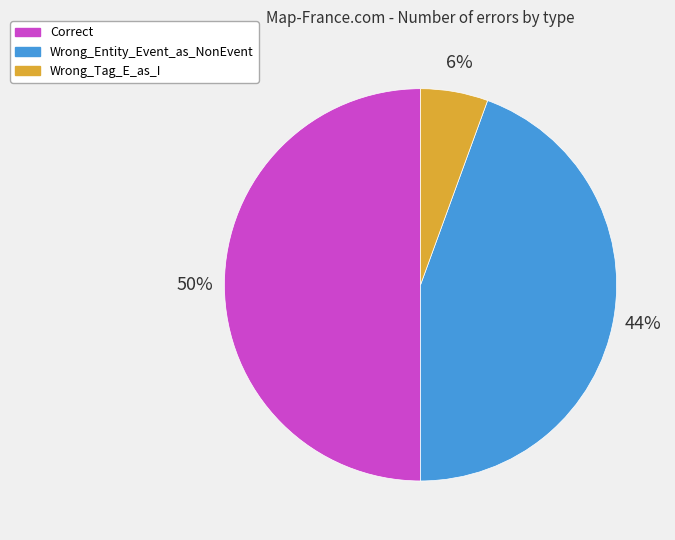

Count the number of slices in the pie.

3